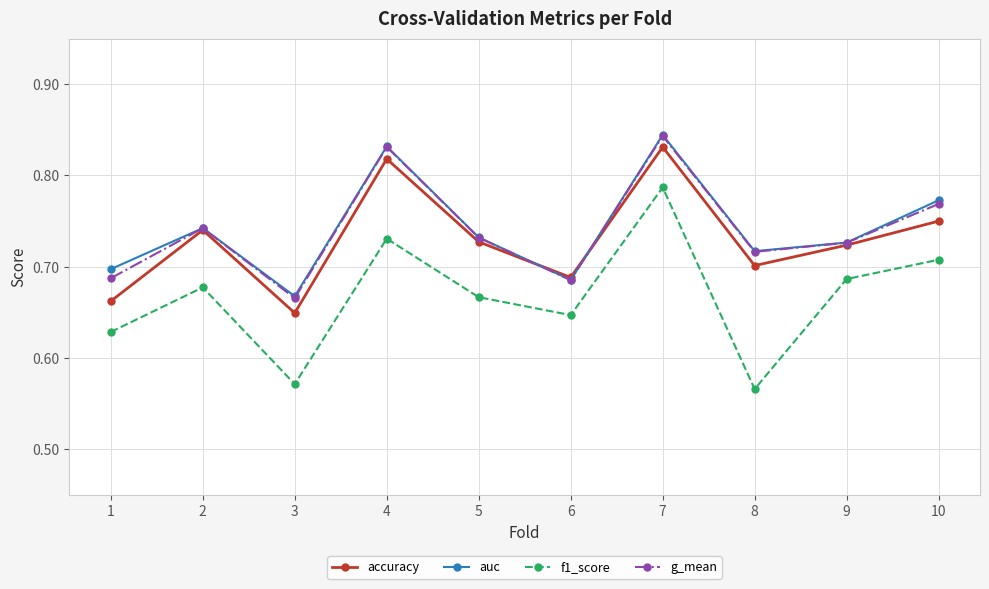

What is the spread (max minus min) of values at 10?

0.1